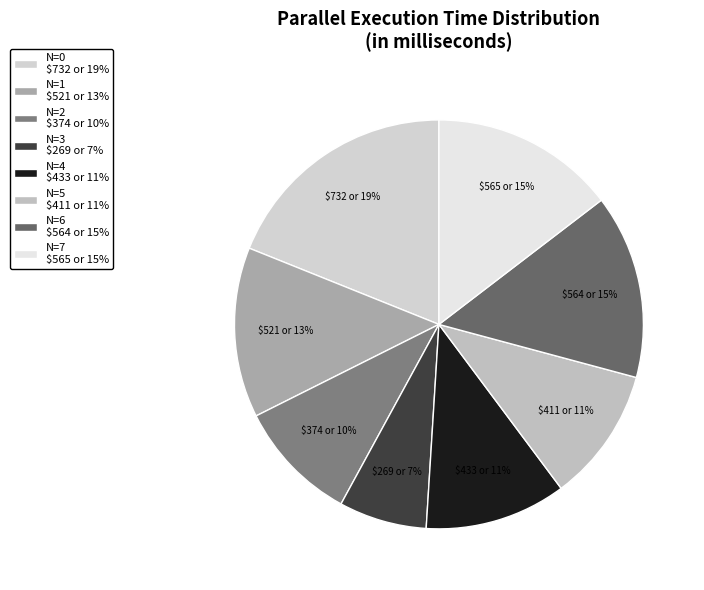

Does any single category account for the majority?

No